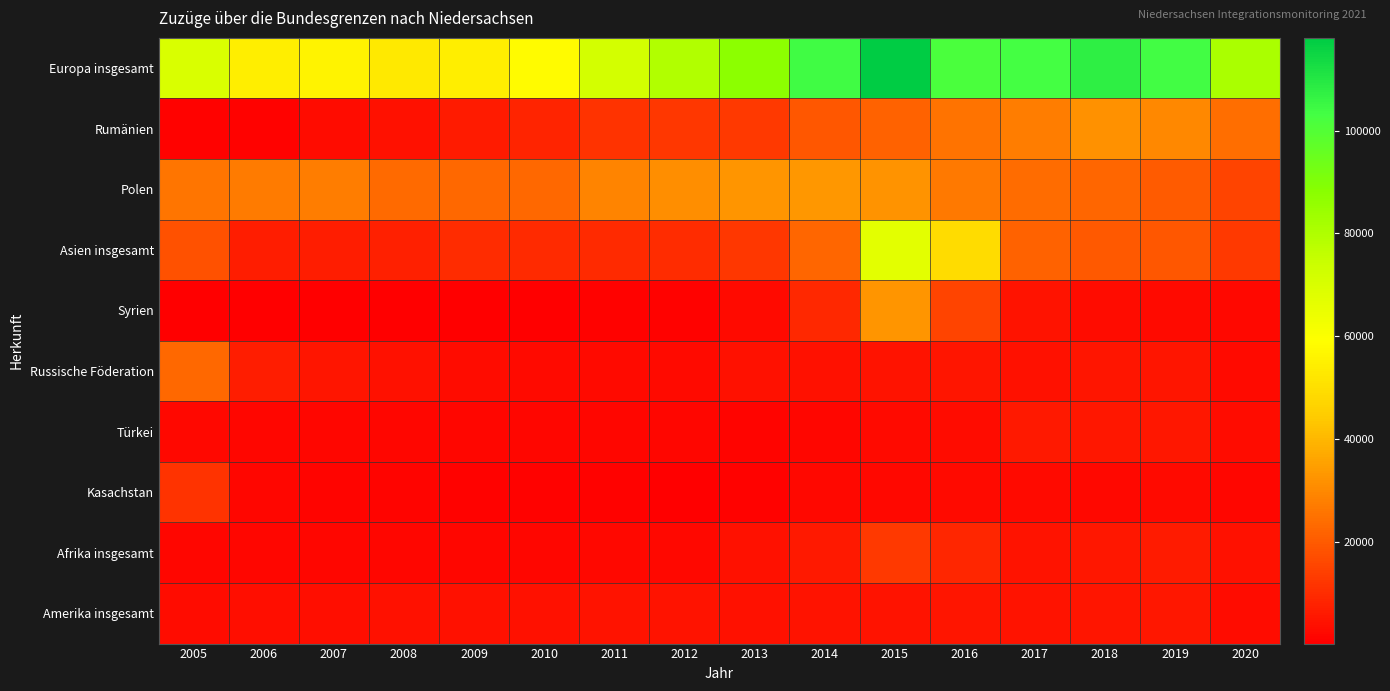

Which has a higher value, 2019 or 2011?

2019